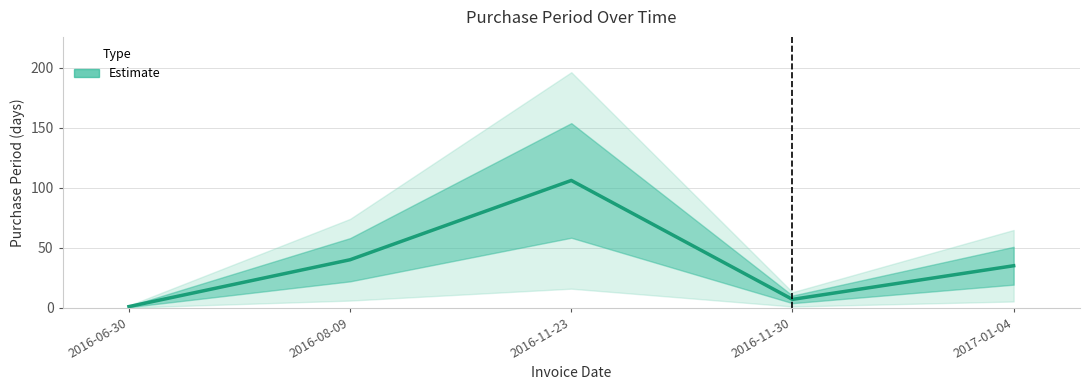

Which category has the lowest value across all series?

2016-06-30